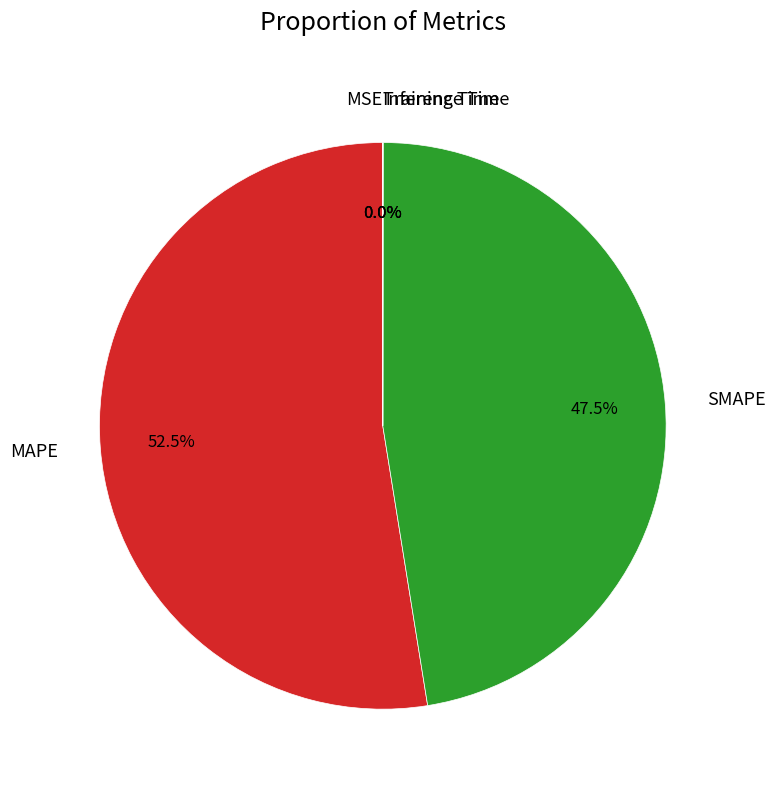

Which category has the biggest portion of the pie?

MAPE